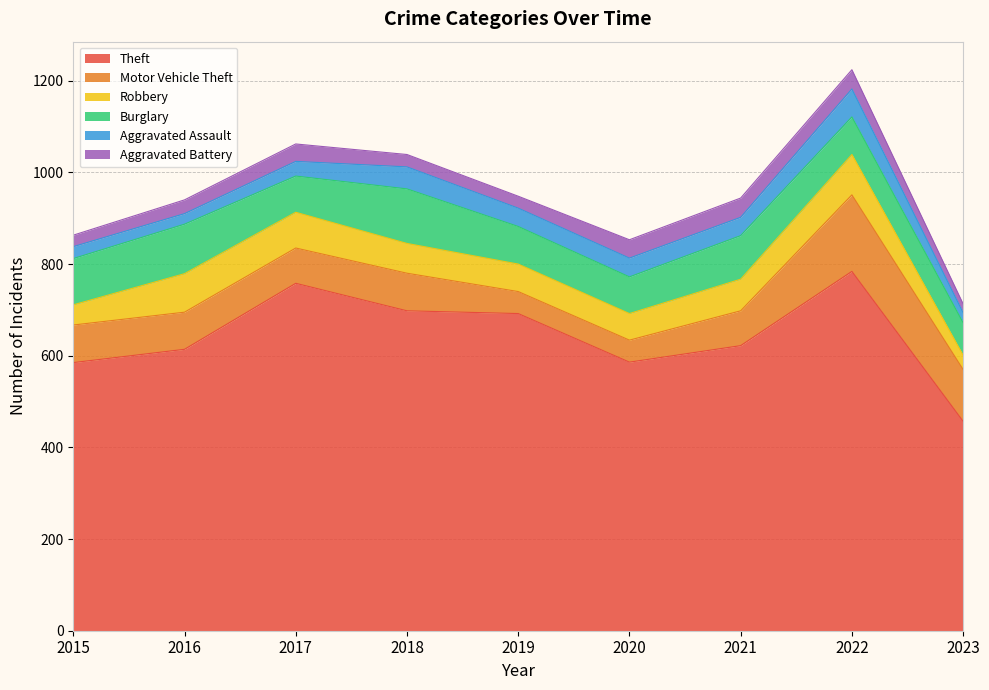

What is the highest value of the Robbery series?

88